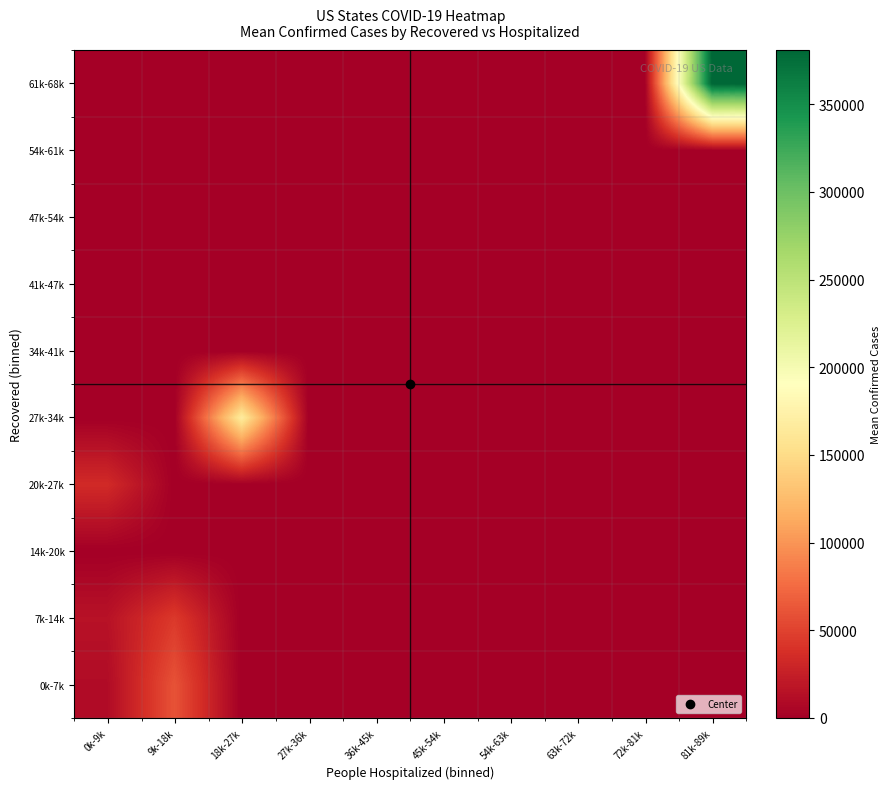

List the series in order of their peak value, lowest first.

14k-20k, 34k-41k, 41k-47k, 47k-54k, 54k-61k, 20k-27k, 7k-14k, 0k-7k, 27k-34k, 61k-68k